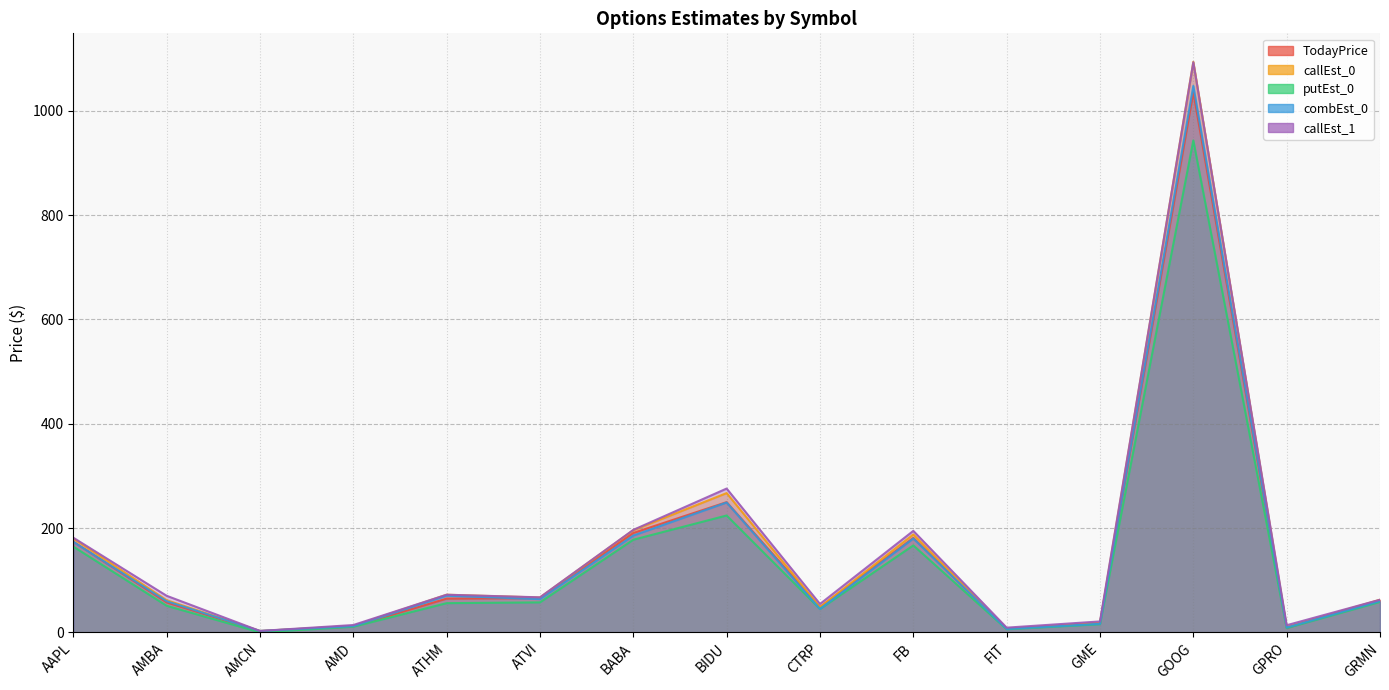

At which category does TodayPrice reach its first local valley?

AMCN